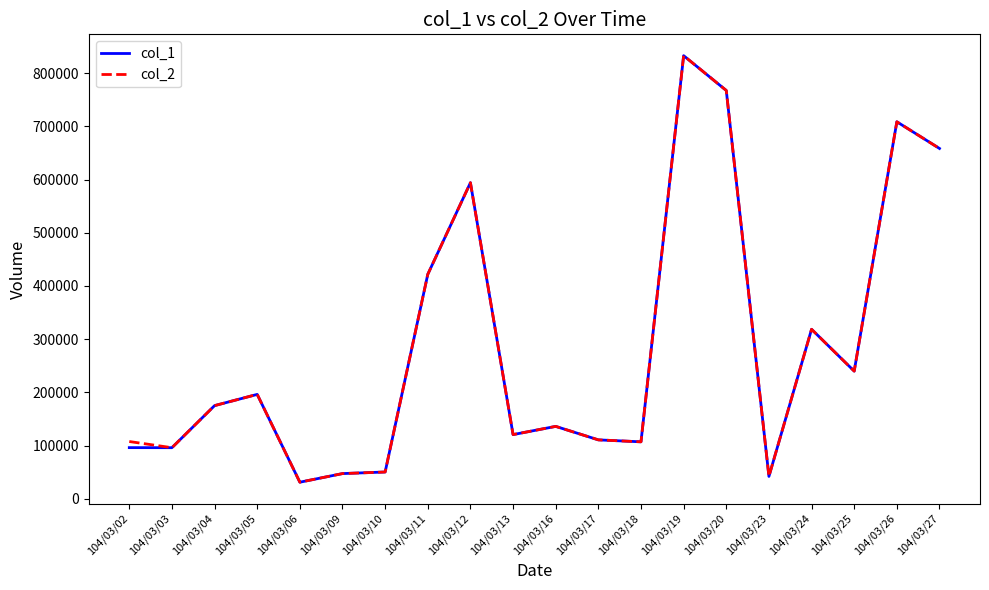

What is the maximum value shown in the chart?

832990